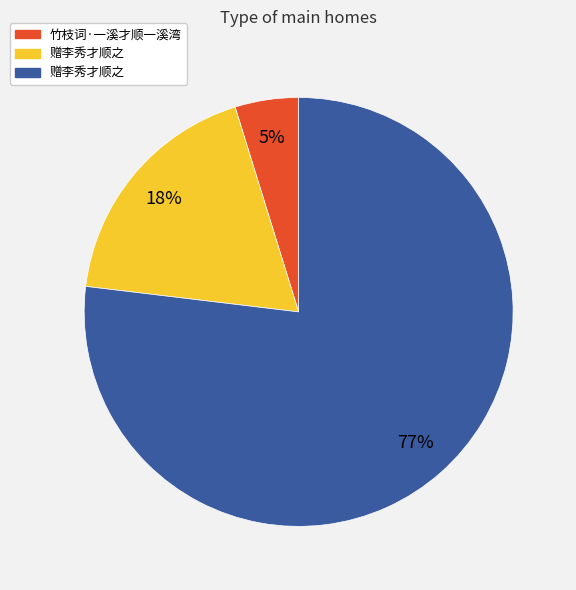

To the nearest percent, what is the difference between the largest and smallest slice percentages?

72%